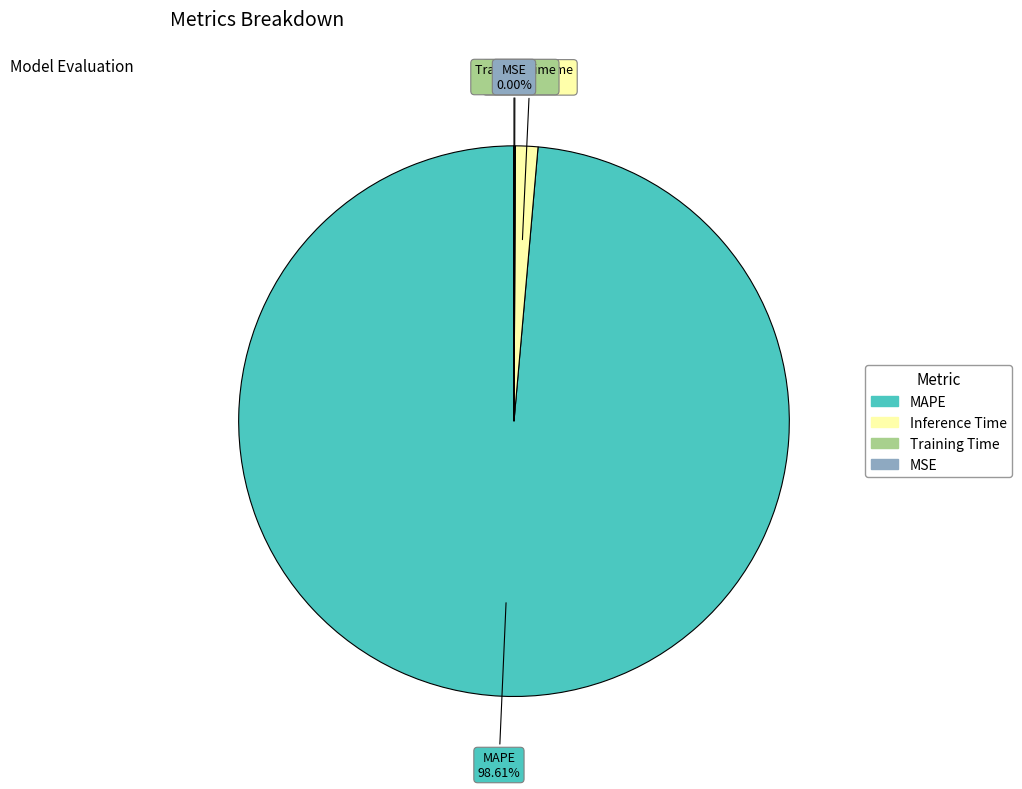

Does MAPE account for over 50% of the chart?

Yes